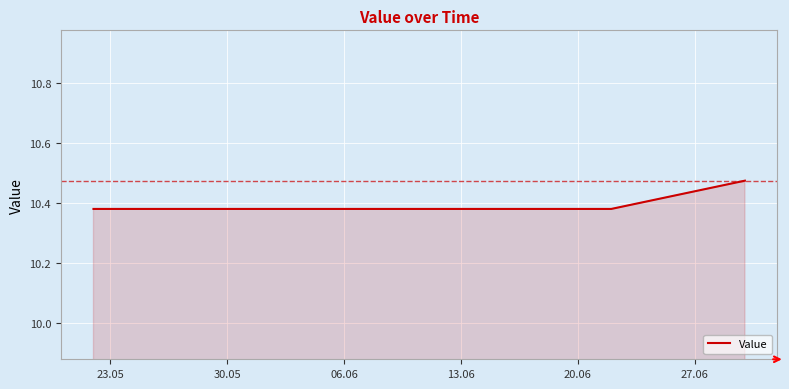

How many distinct data groups are displayed?

1